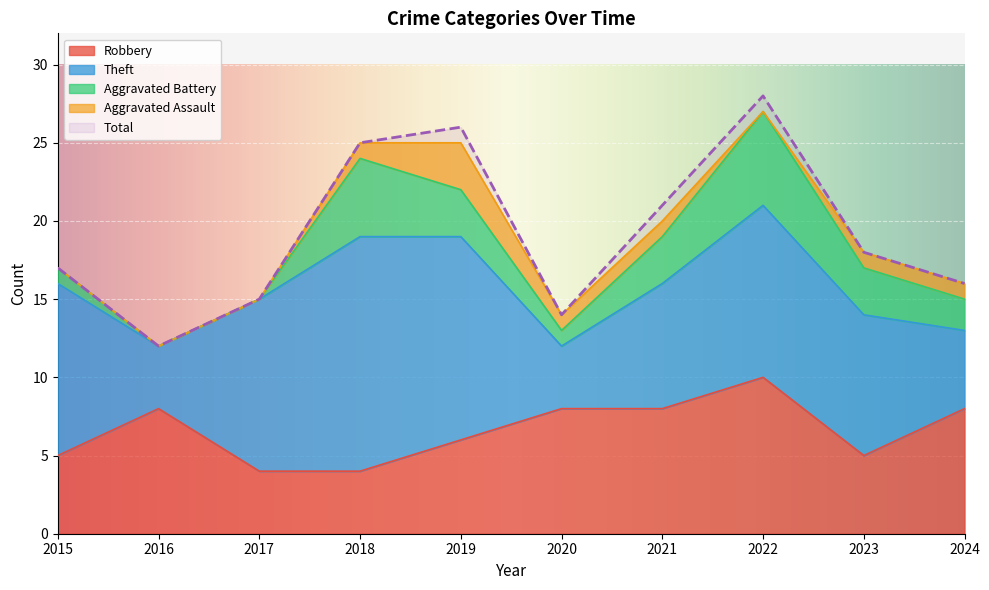

At which category is the sum across all series the highest?

2022